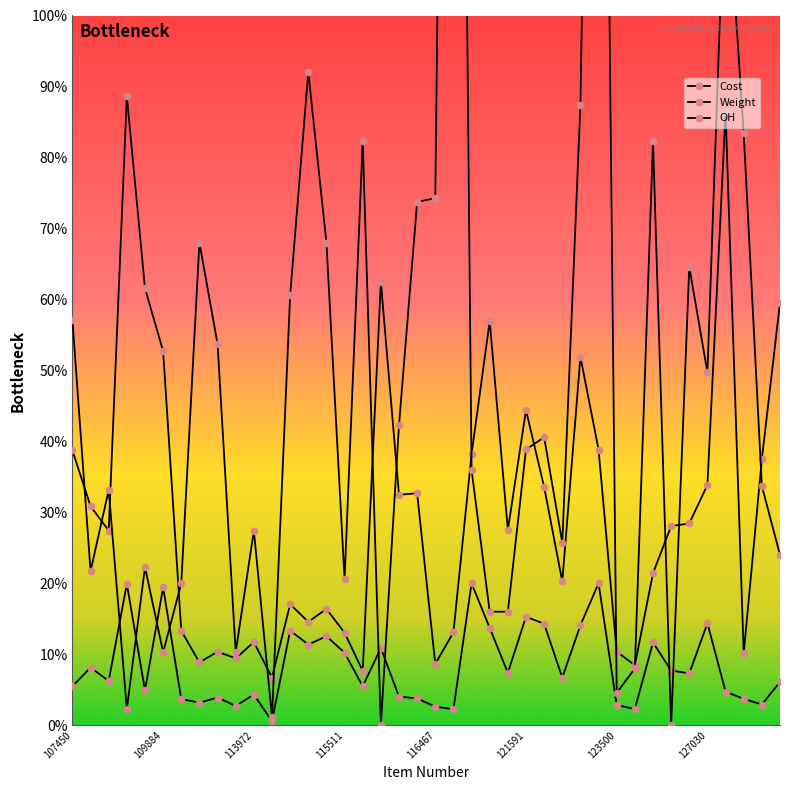

True or false: Cost has more than 0 points higher than both neighbors.

True